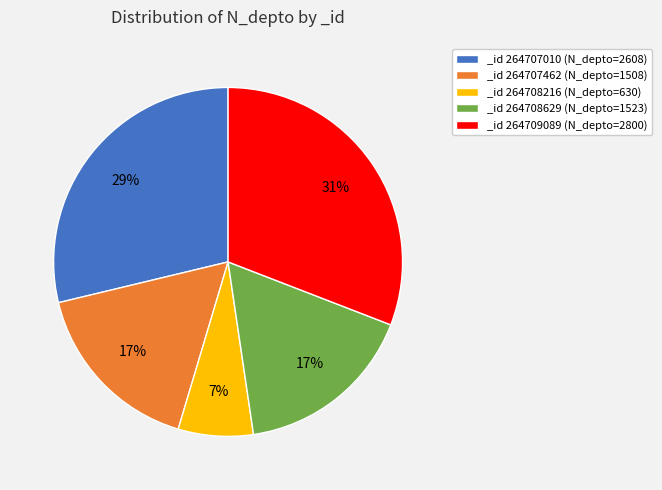

To the nearest percent, what portion does _id 264707010 (N_depto=2608) represent?

29%